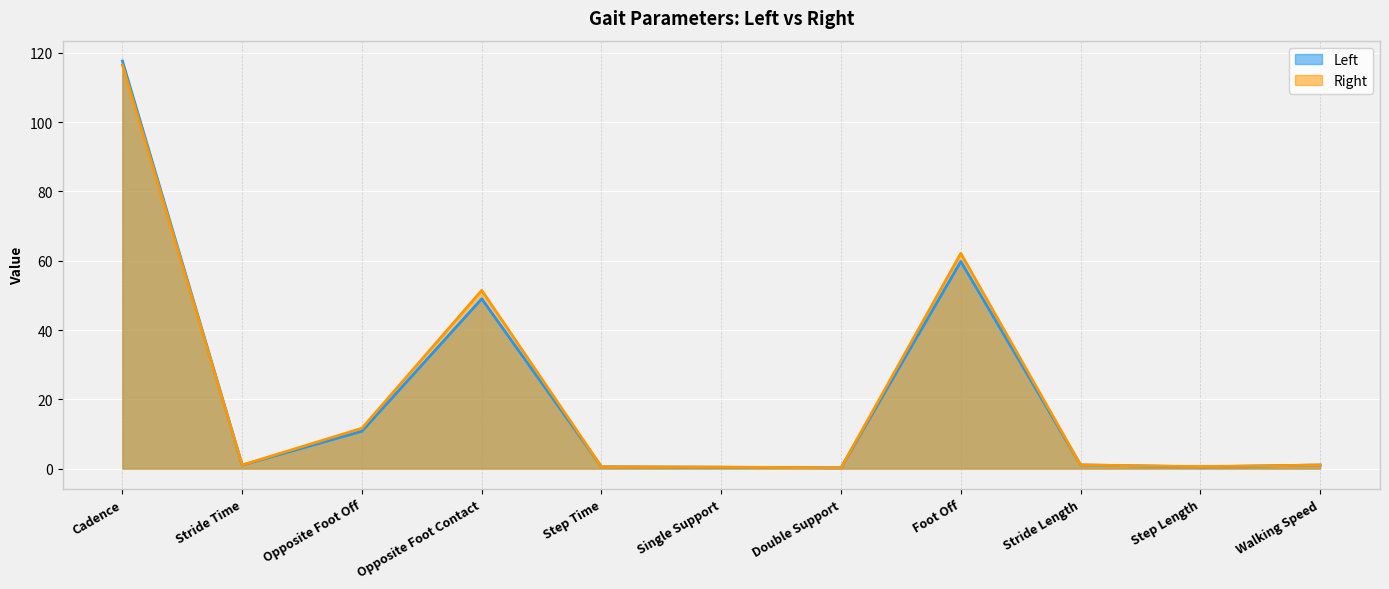

How many categories are shown in the chart?

11